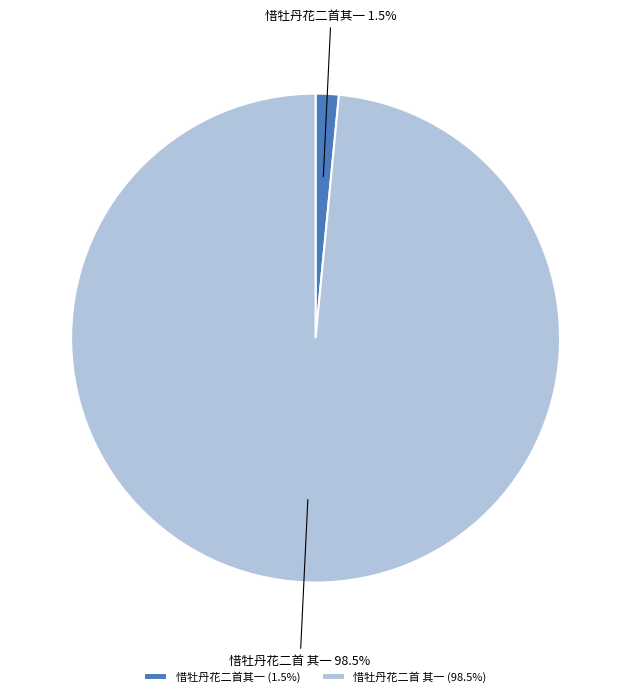

How many segments does this pie chart have?

2